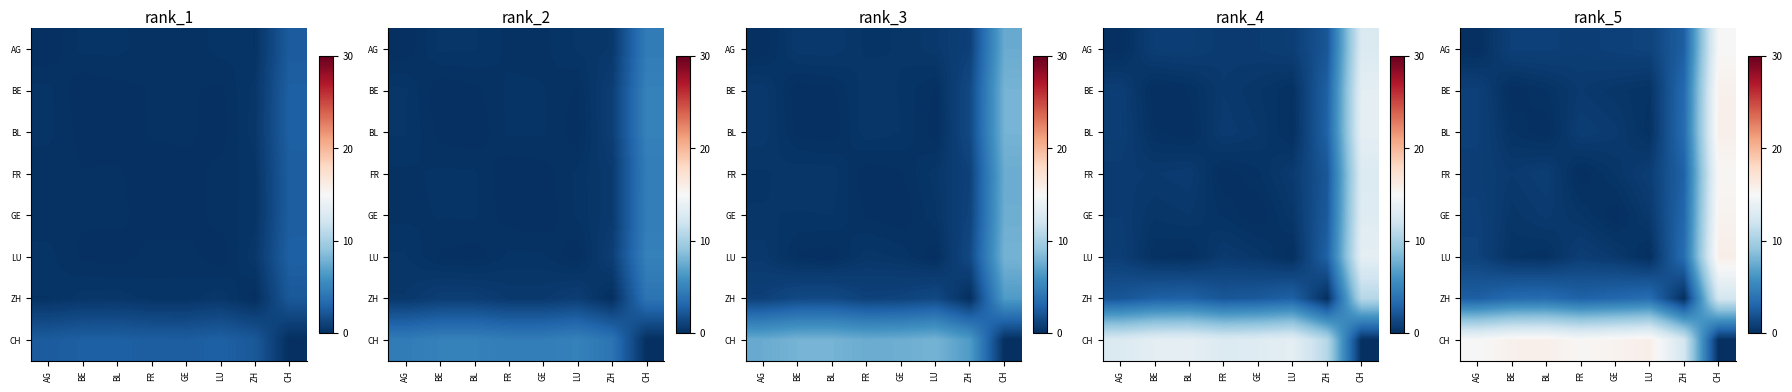

What is the total value across all series at ZH?

31.5